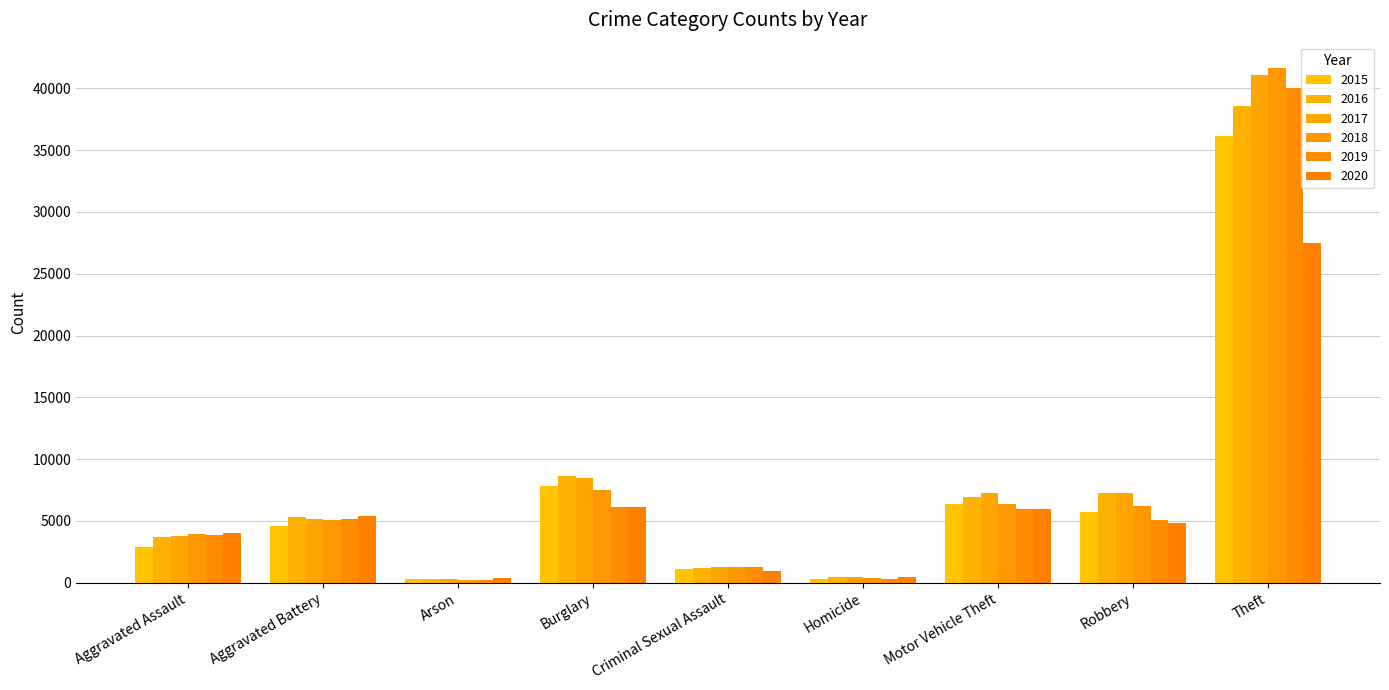

At which category does the chart reach its minimum across all series?

Arson